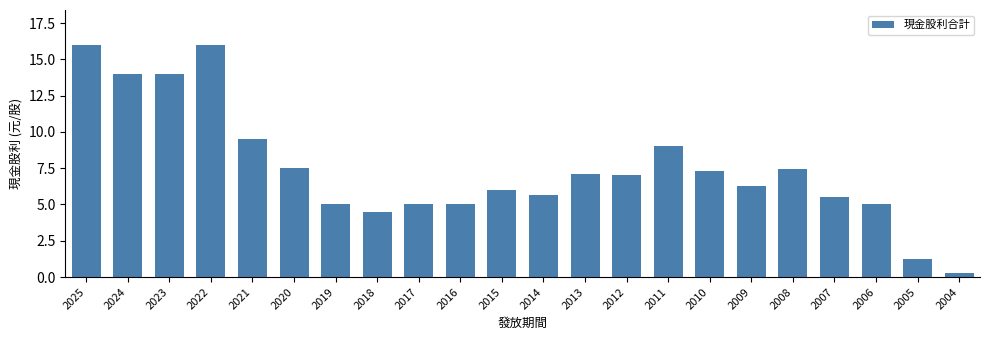

Between 2010 and 2011, which is larger?

2011